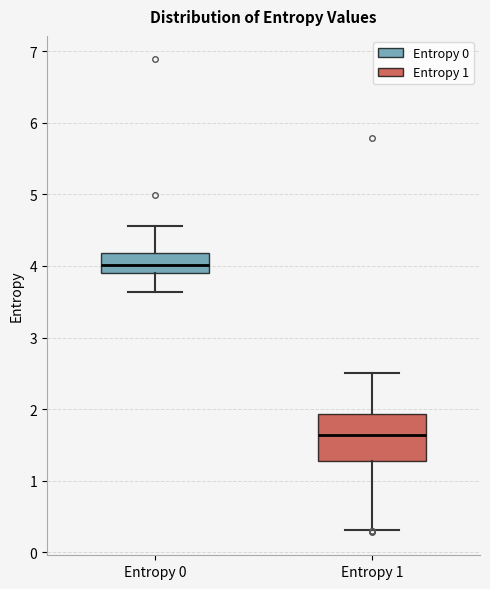

Reading left to right, read every box against the y-axis: the position of its median line, the range the box covers, and the ends of its whiskers. The values are not printed on the chart, so give them approximately, as read against the axis.

Entropy 0: median 4.0, box 3.9 to 4.2, whiskers 3.6 to 4.6
Entropy 1: median 1.6, box 1.3 to 1.9, whiskers 0.3 to 2.5